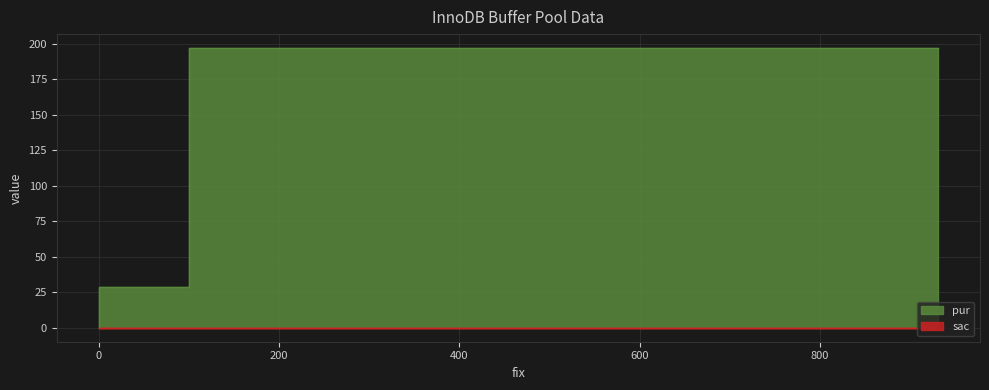

List the labels in order of value, smallest first.

0, 100, 931